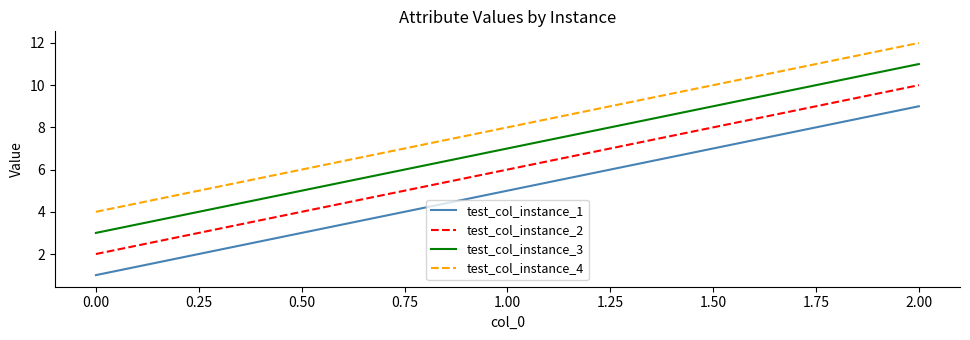

What are all the series names shown in the legend?

test_col_instance_1, test_col_instance_2, test_col_instance_3, test_col_instance_4